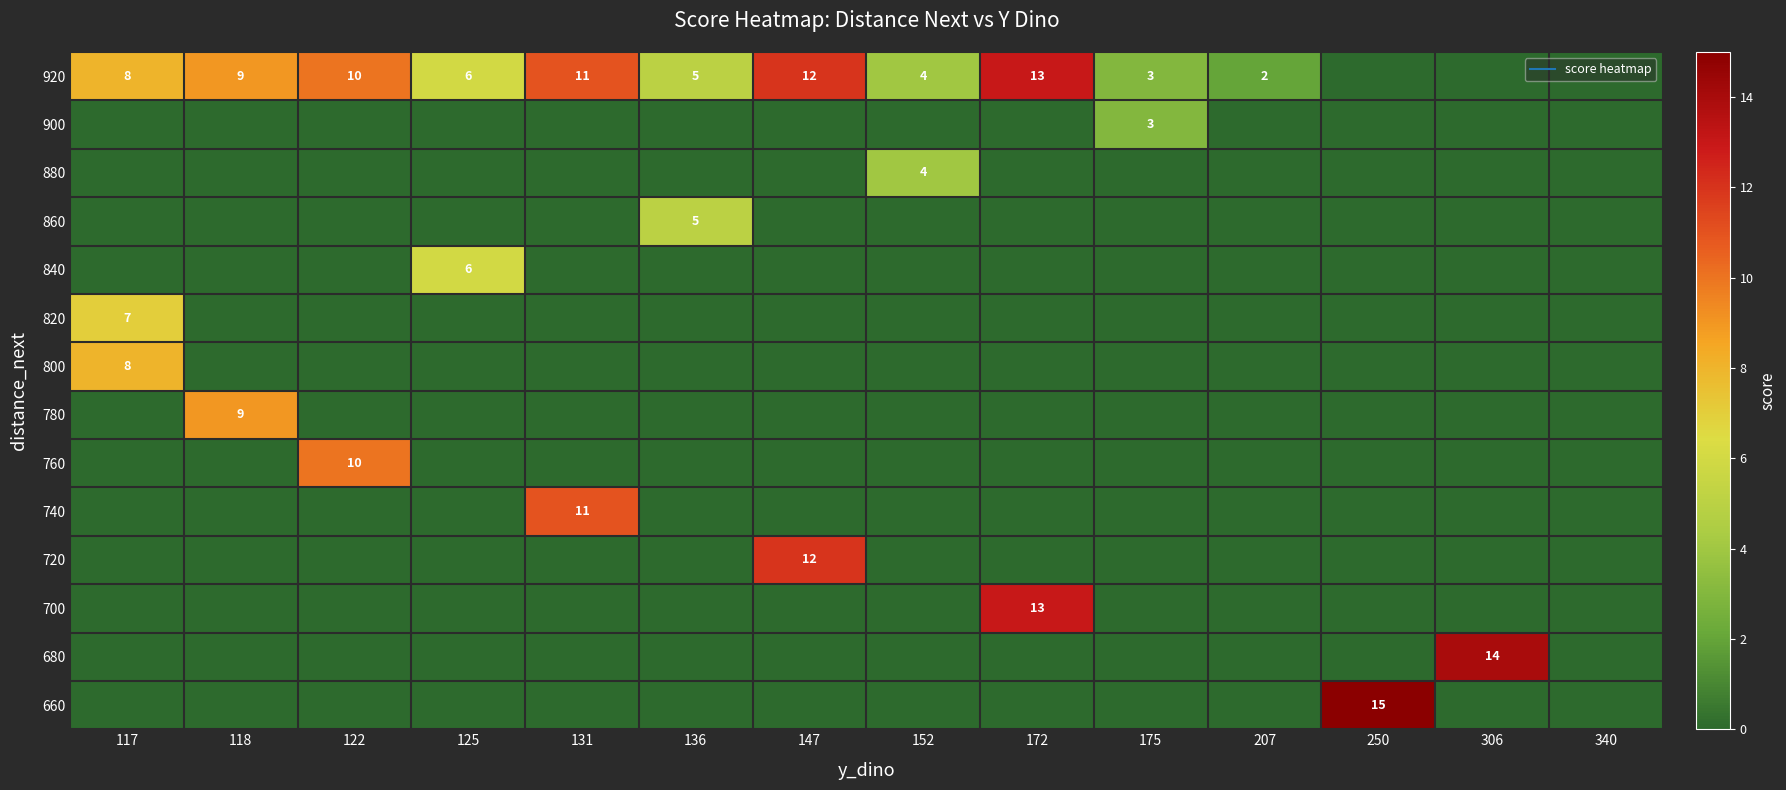

At which label is 880 closest to 2?

117